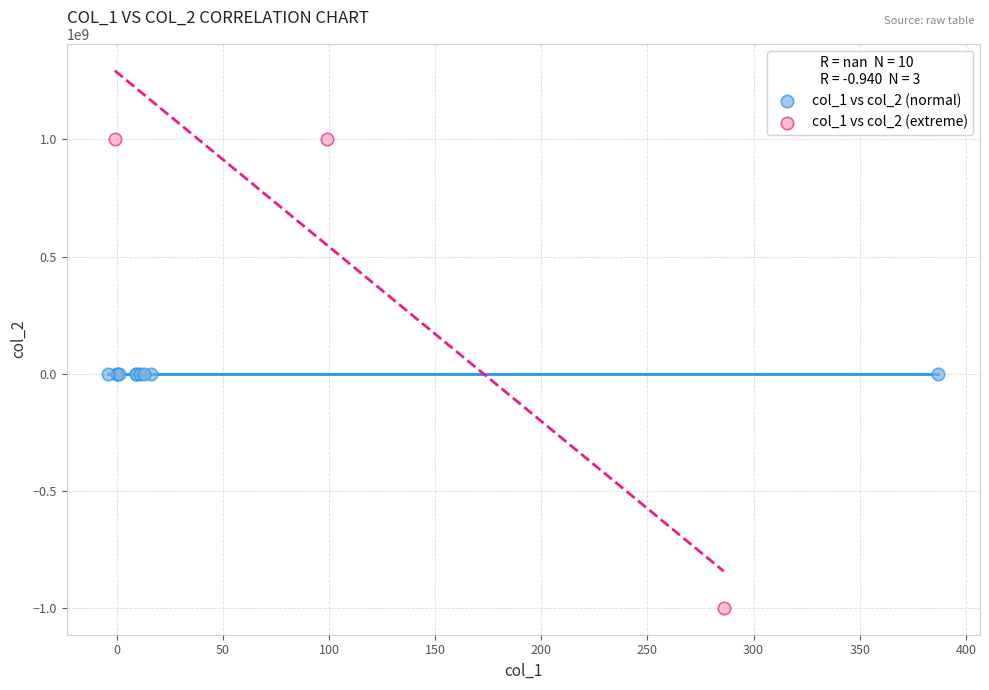

Which series contains the highest Y value?

col_1 vs col_2 (extreme)